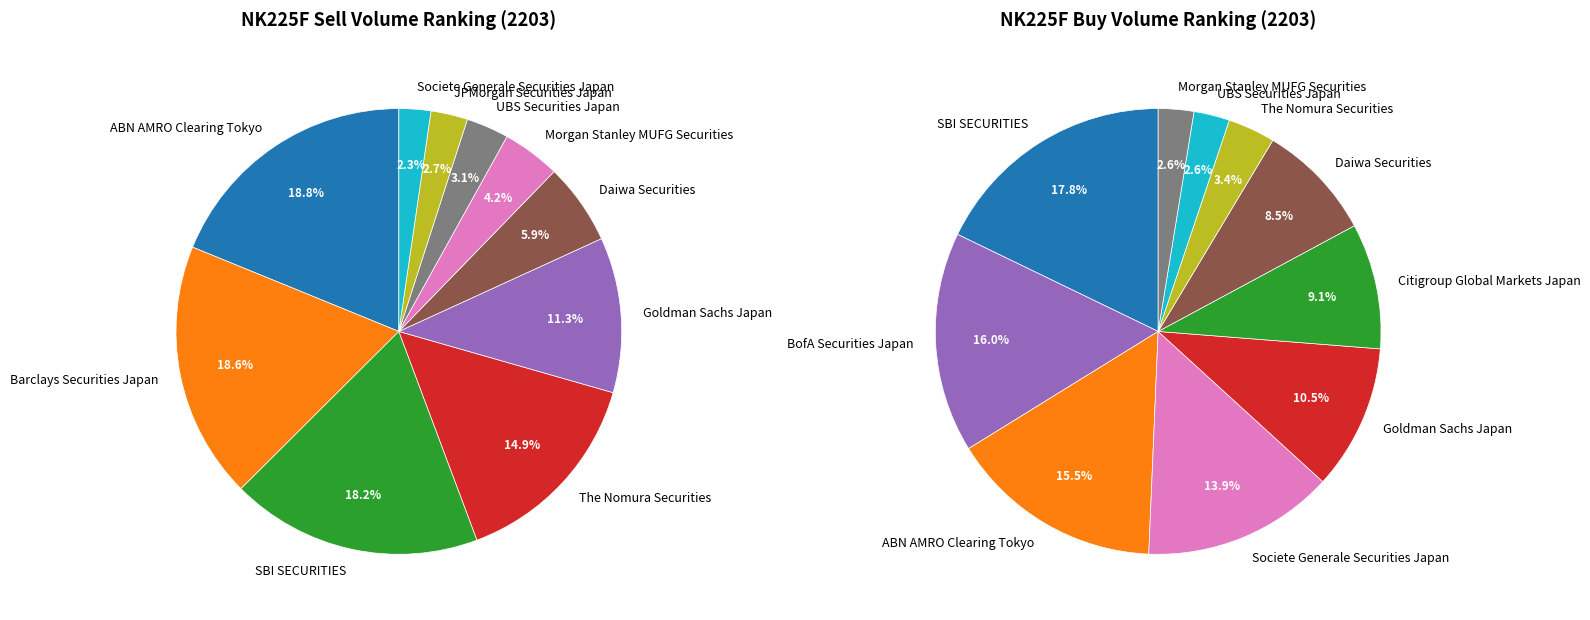

The 7 slice represents 1% of the pie. True or false?

False